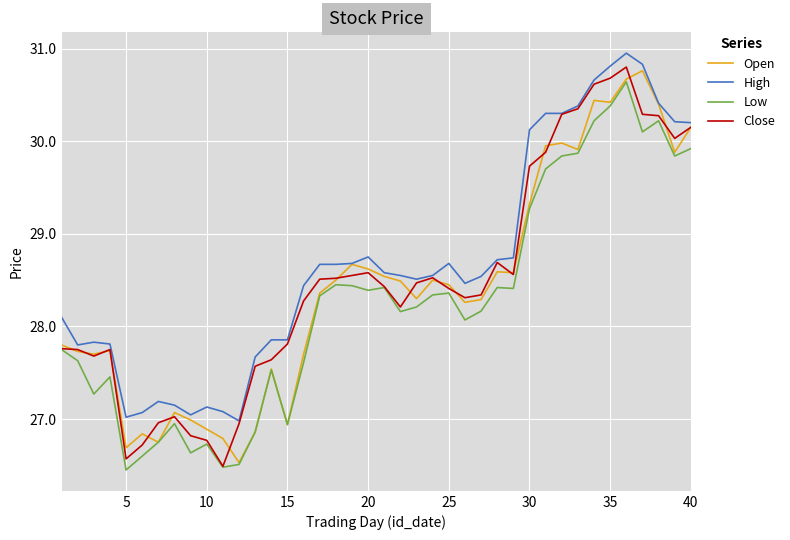

True or false: Low and High intersect in this chart.

False